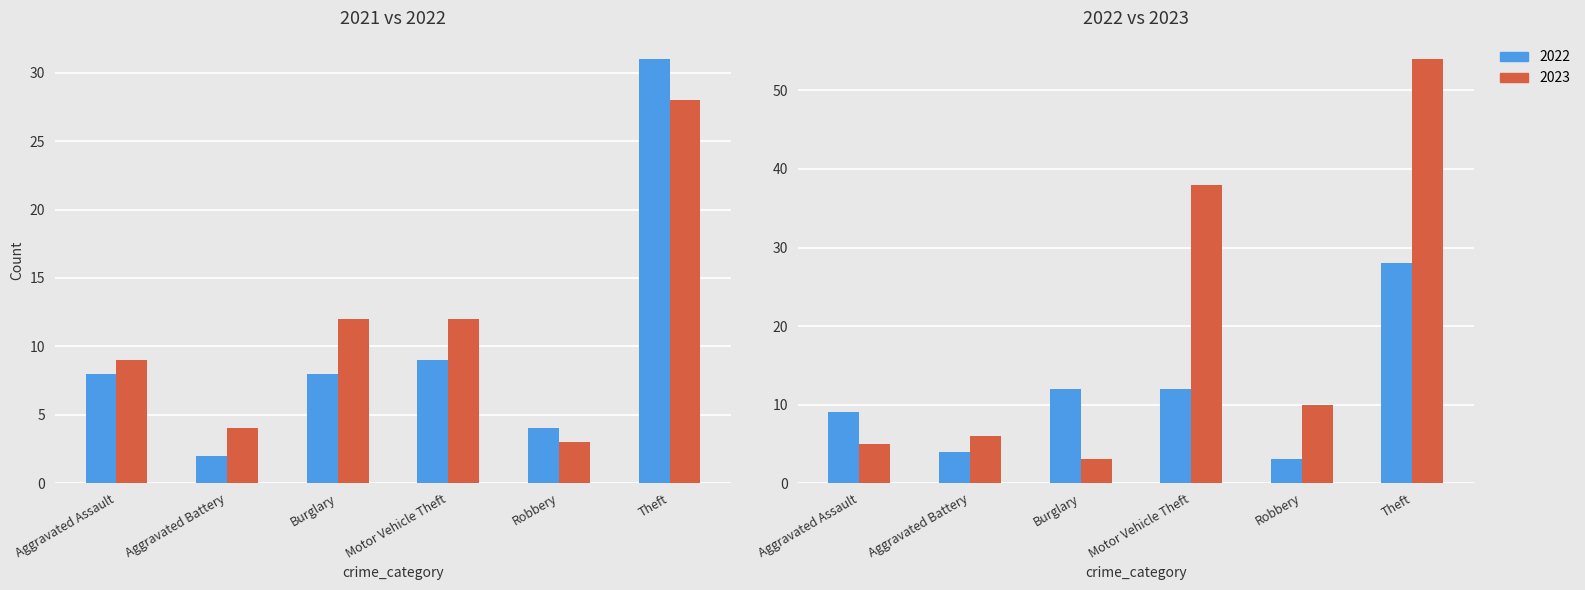

The value of 2021 at Aggravated Assault is 8. True or false?

True